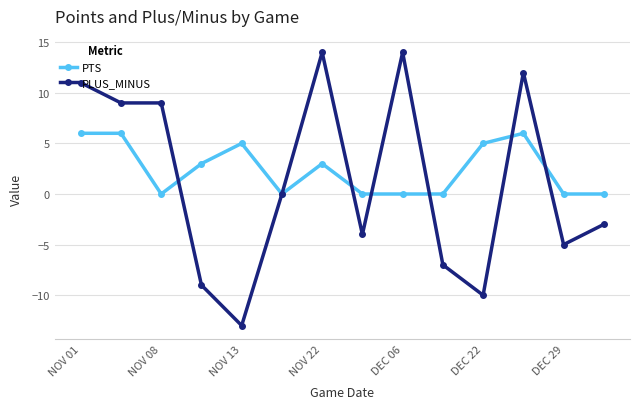

What is the value of the PLUS_MINUS point at the 4th from the left?

-9